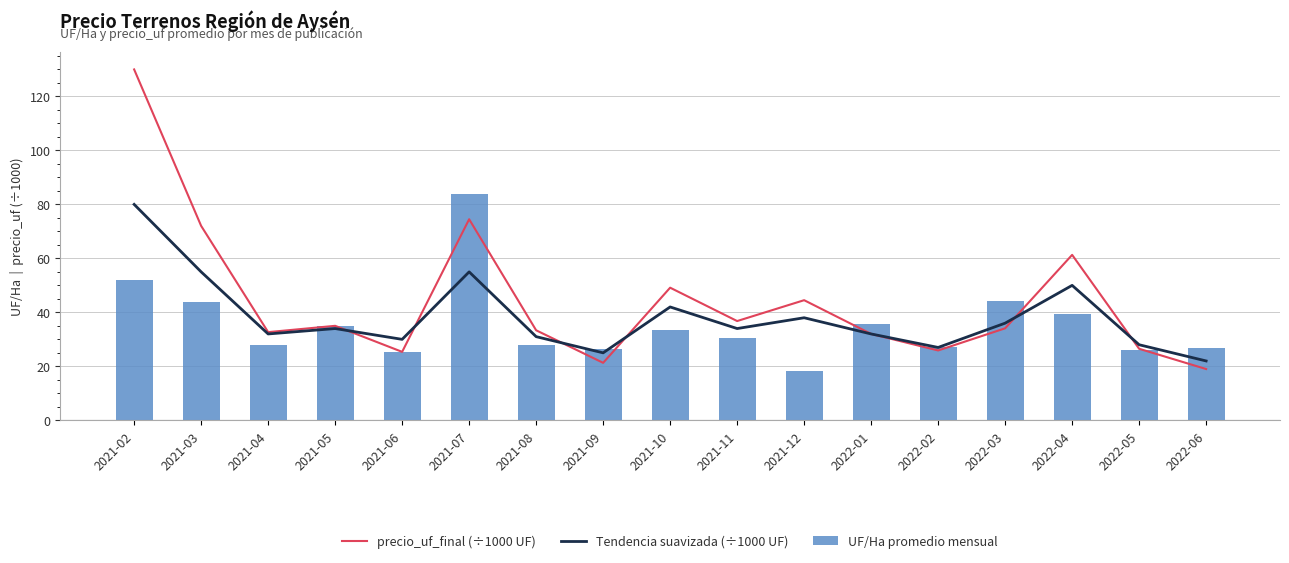

What is the sum of all UF/Ha promedio mensual values?

604.4